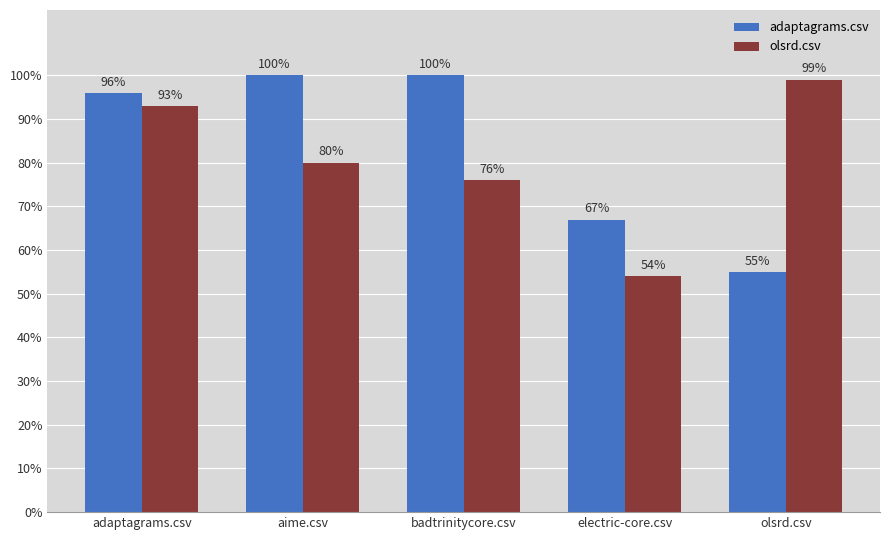

Does the chart contain any negative values?

No